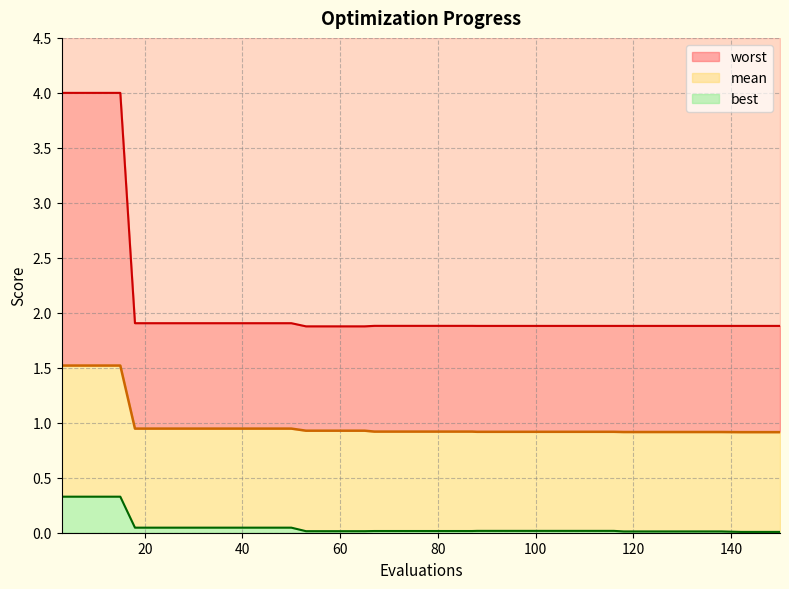

Which series changed the most between 42 and 142?

best